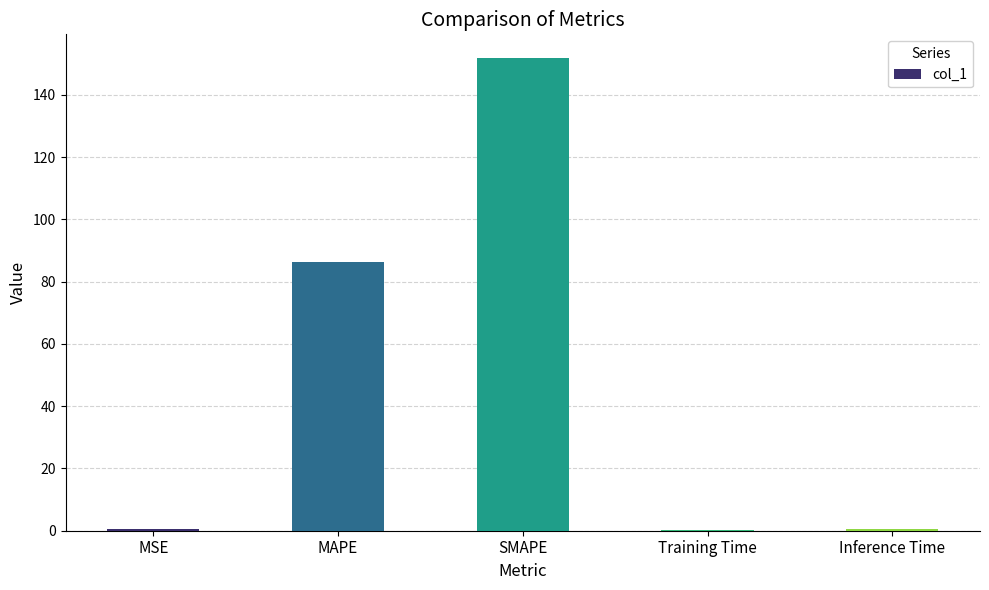

What is the greatest value displayed?

151.8